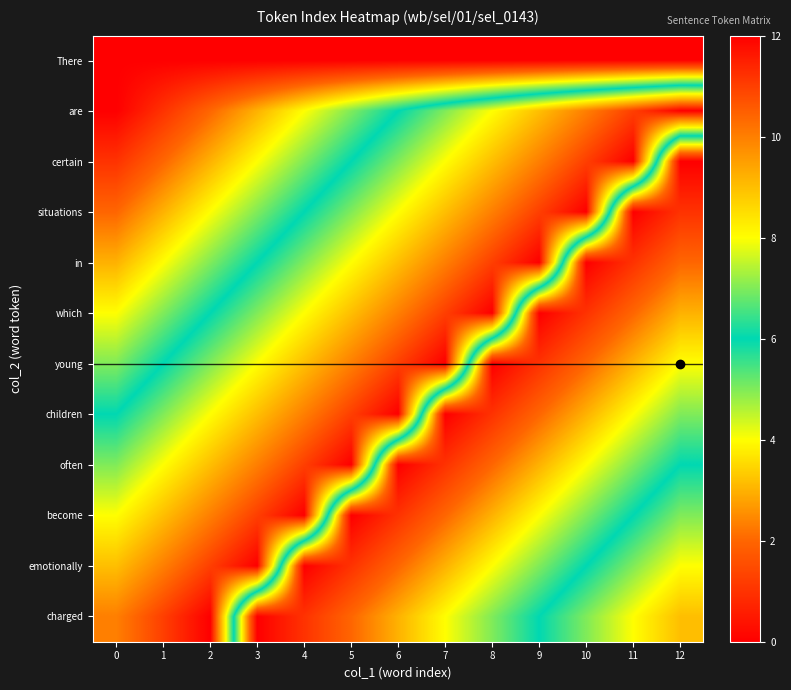

Reading left to right, transcribe all the data shown in this chart.

There: 0=0	1=0	2=0	3=0	4=0	5=0	6=0	7=0	8=0	9=0	10=0	11=0	12=0
are: 0=0	1=1	2=2	3=3	4=4	5=5	6=6	7=7	8=8	9=9	10=10	11=11	12=12
certain: 0=1	1=2	2=3	3=4	4=5	5=6	6=7	7=8	8=9	9=10	10=11	11=12	12=0
situations: 0=2	1=3	2=4	3=5	4=6	5=7	6=8	7=9	8=10	9=11	10=12	11=0	12=1
in: 0=3	1=4	2=5	3=6	4=7	5=8	6=9	7=10	8=11	9=12	10=0	11=1	12=2
which: 0=4	1=5	2=6	3=7	4=8	5=9	6=10	7=11	8=12	9=0	10=1	11=2	12=3
young: 0=5	1=6	2=7	3=8	4=9	5=10	6=11	7=12	8=0	9=1	10=2	11=3	12=4
children: 0=6	1=7	2=8	3=9	4=10	5=11	6=12	7=0	8=1	9=2	10=3	11=4	12=5
often: 0=7	1=8	2=9	3=10	4=11	5=12	6=0	7=1	8=2	9=3	10=4	11=5	12=6
become: 0=8	1=9	2=10	3=11	4=12	5=0	6=1	7=2	8=3	9=4	10=5	11=6	12=7
emotionally: 0=9	1=10	2=11	3=12	4=0	5=1	6=2	7=3	8=4	9=5	10=6	11=7	12=8
charged: 0=10	1=11	2=12	3=0	4=1	5=2	6=3	7=4	8=5	9=6	10=7	11=8	12=9